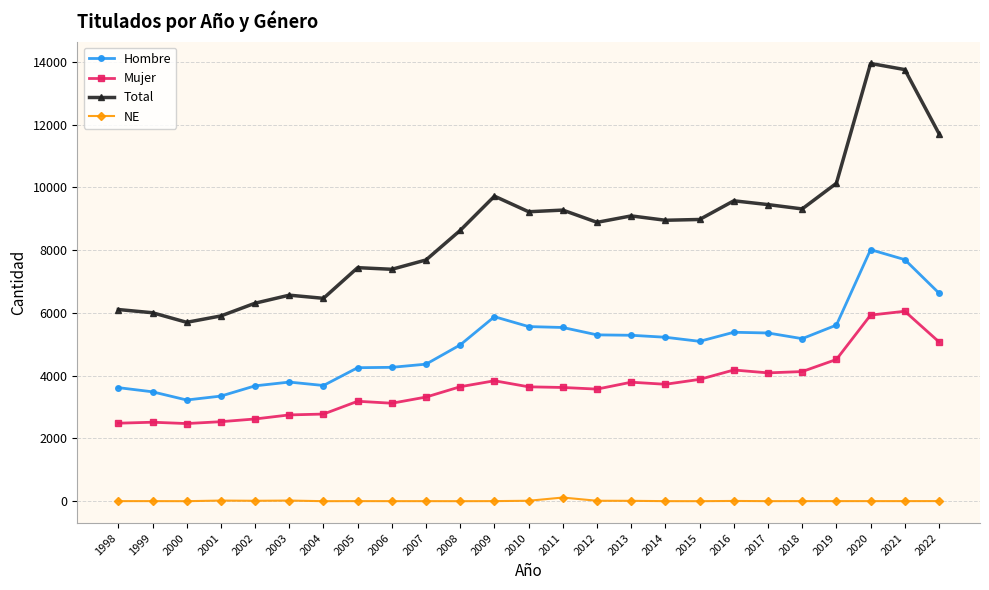

What value does the Mujer series have at 2016, to the nearest 10?

4180